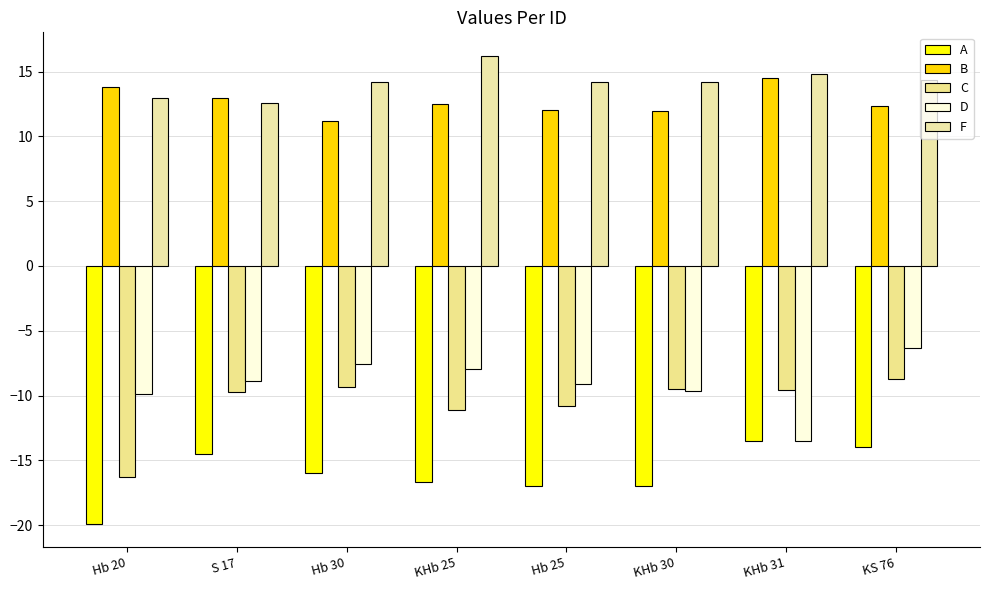

Count the number of categories in the chart.

8